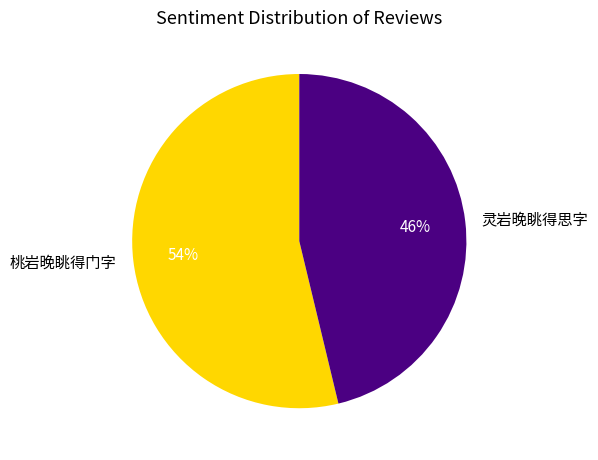

Is 灵岩晚眺得思字 the majority of the pie?

No